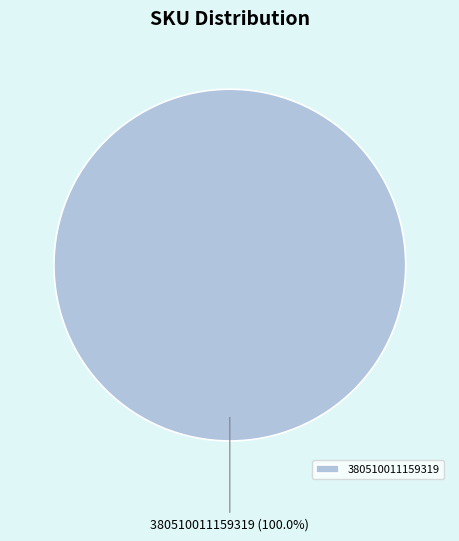

Is there any slice that represents more than half of the pie?

Yes